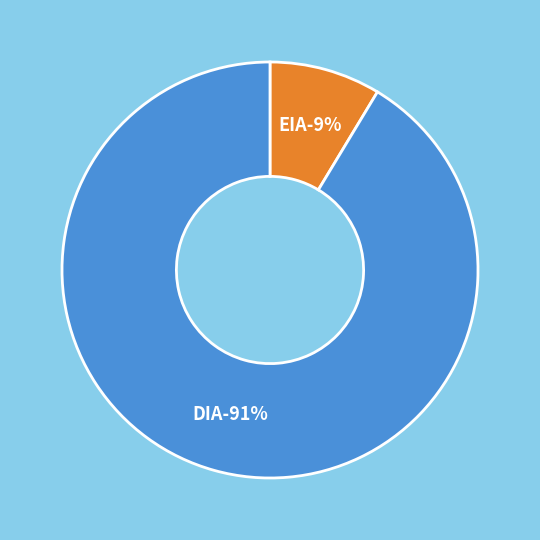

Does EIA account for over 50% of the chart?

No